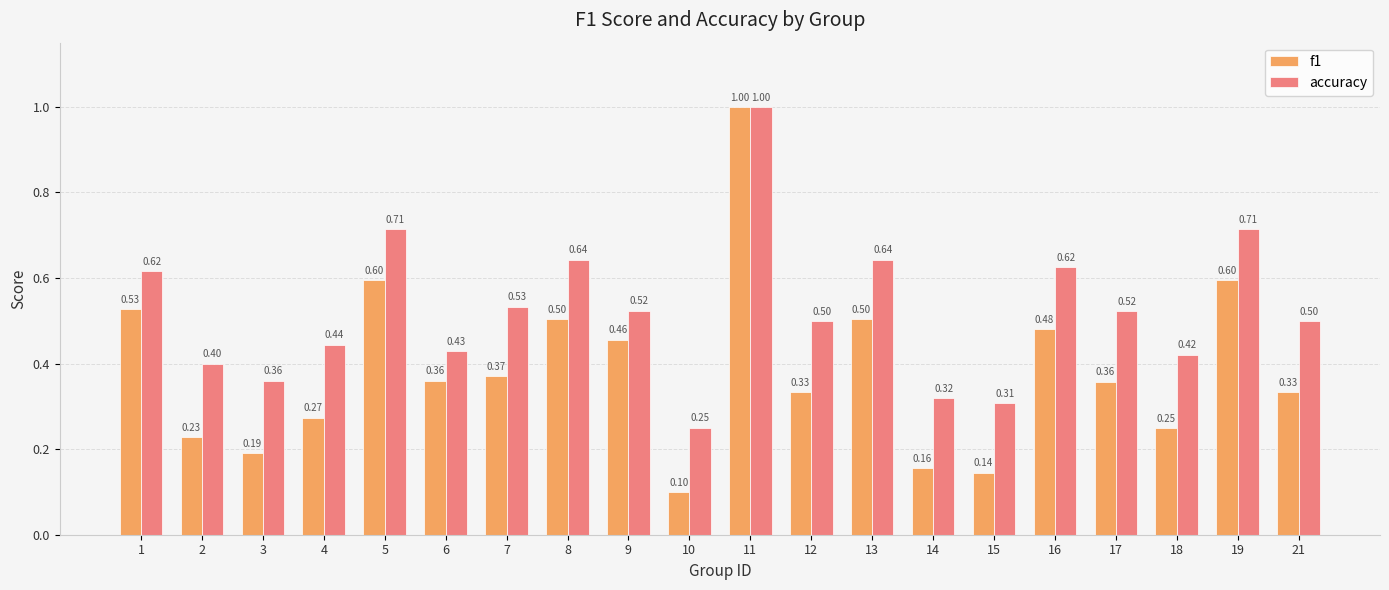

Which series has the widest spread of values?

f1